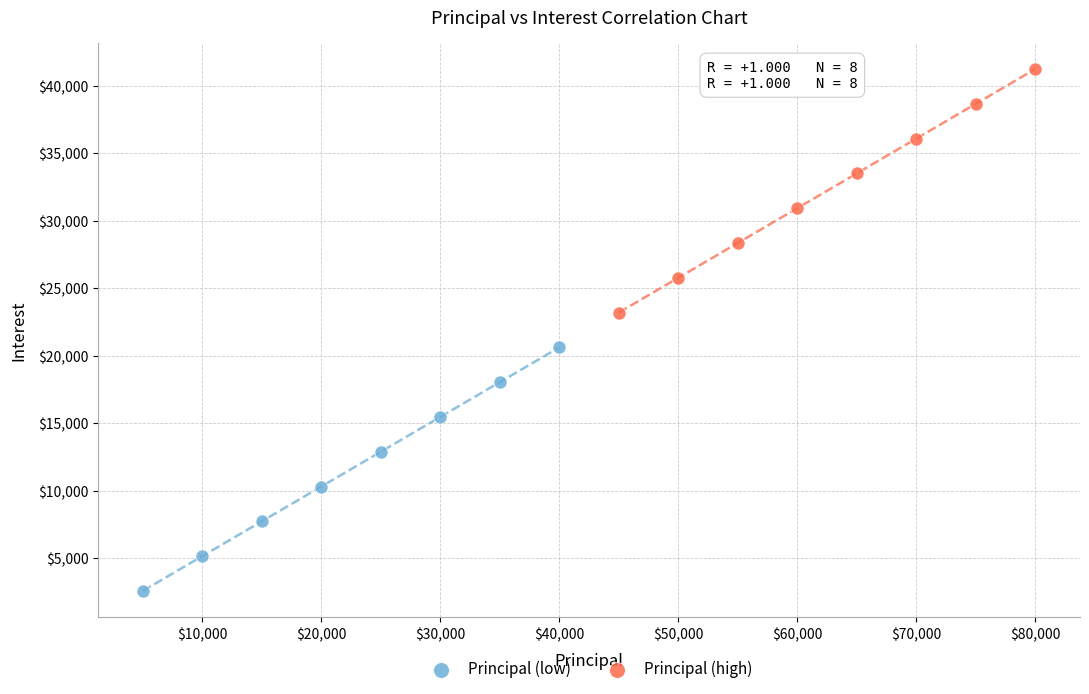

Which series contains the lowest Y value?

Principal (low)